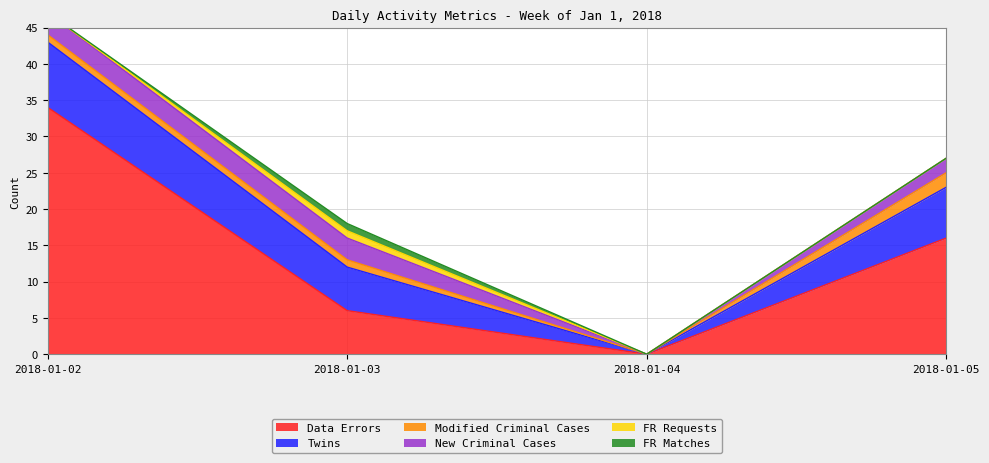

True or false: New Criminal Cases and Modified Criminal Cases cross at least once.

False